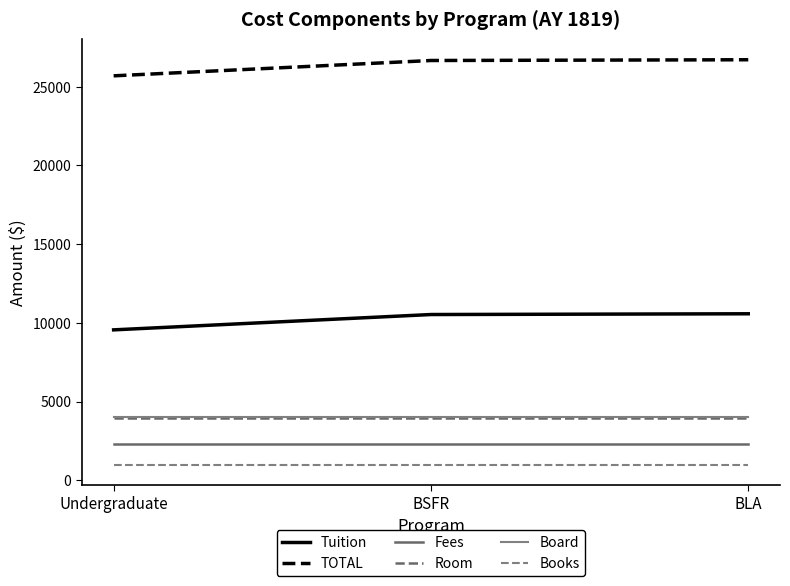

What are all the series names shown in the legend?

Tuition, TOTAL, Fees, Room, Board, Books